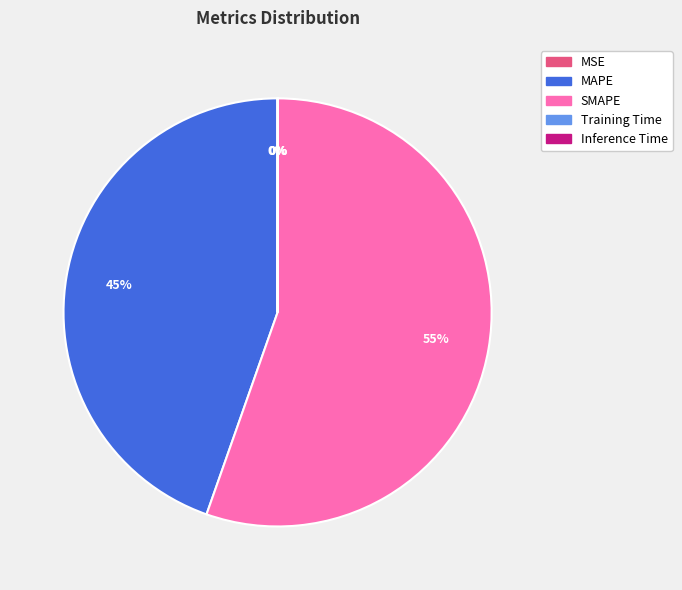

Does SMAPE account for over 50% of the chart?

Yes